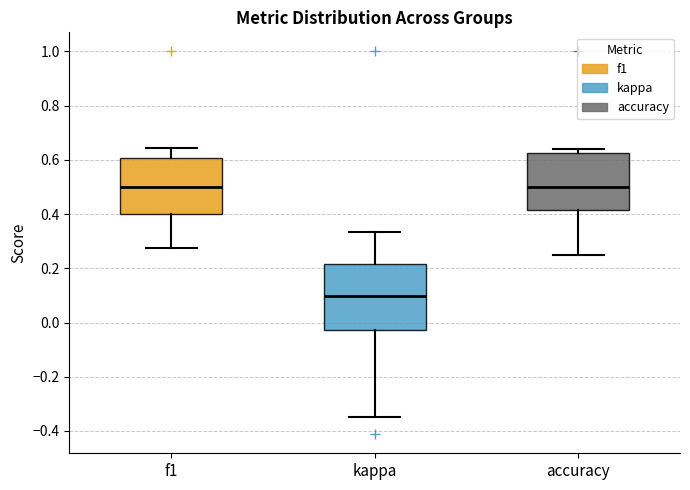

Reading left to right, read every box against the y-axis: the position of its median line, the range the box covers, and the ends of its whiskers. The values are not printed on the chart, so give them approximately, as read against the axis.

f1: median 0.50, box 0.40 to 0.60, whiskers 0.28 to 0.64
kappa: median 0.10, box -0.02 to 0.22, whiskers -0.34 to 0.34
accuracy: median 0.50, box 0.42 to 0.62, whiskers 0.26 to 0.64